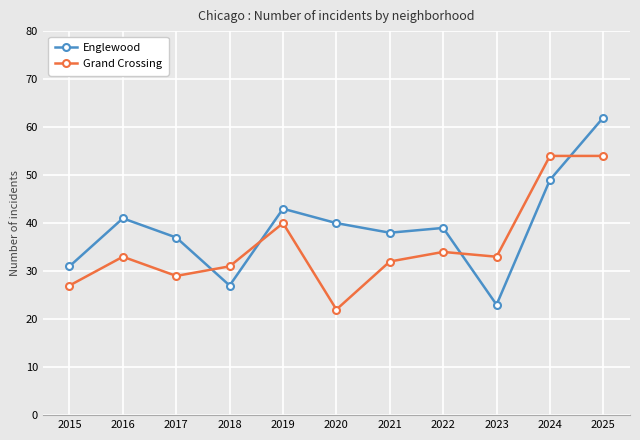

After their last crossing, which series has the higher values: Englewood or Grand Crossing?

Englewood